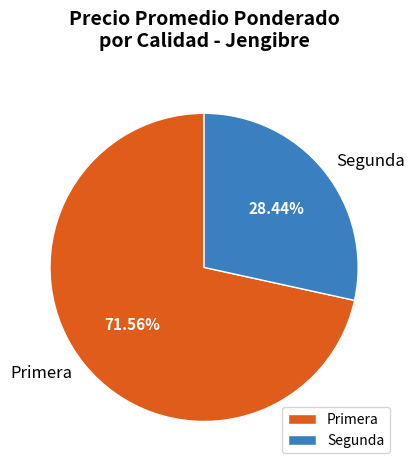

What is the ratio of the value at Segunda to the value at Primera?

0.4